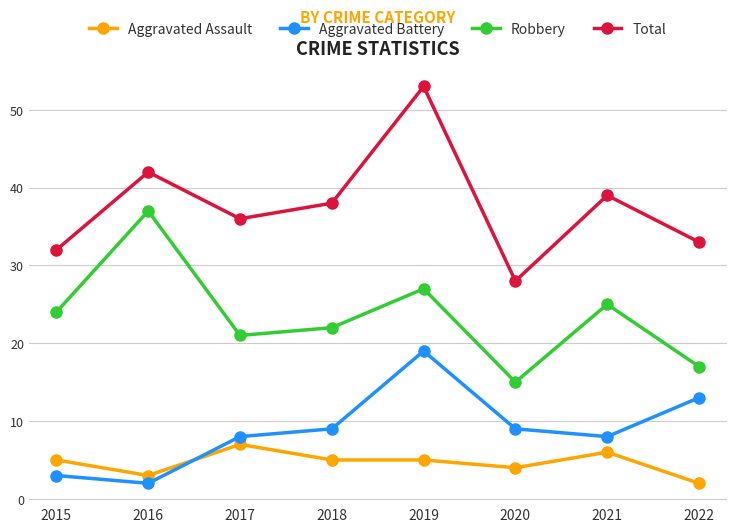

What is the value of the Aggravated Battery point at the 5th from the left?

19